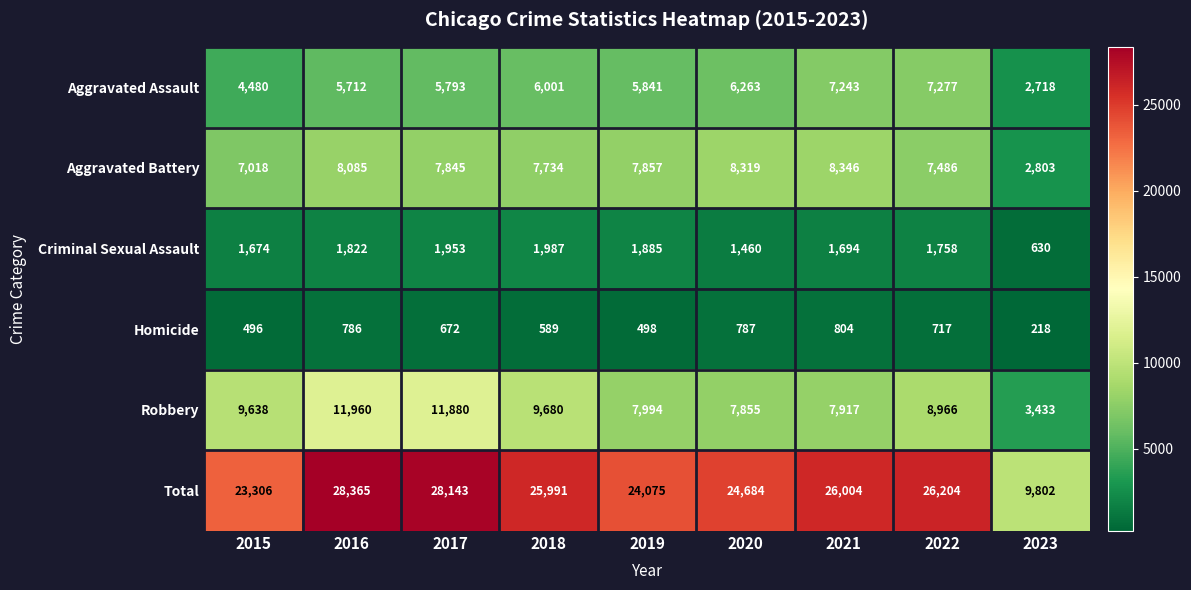

Is it true that Criminal Sexual Assault equals 638 at 2016?

False